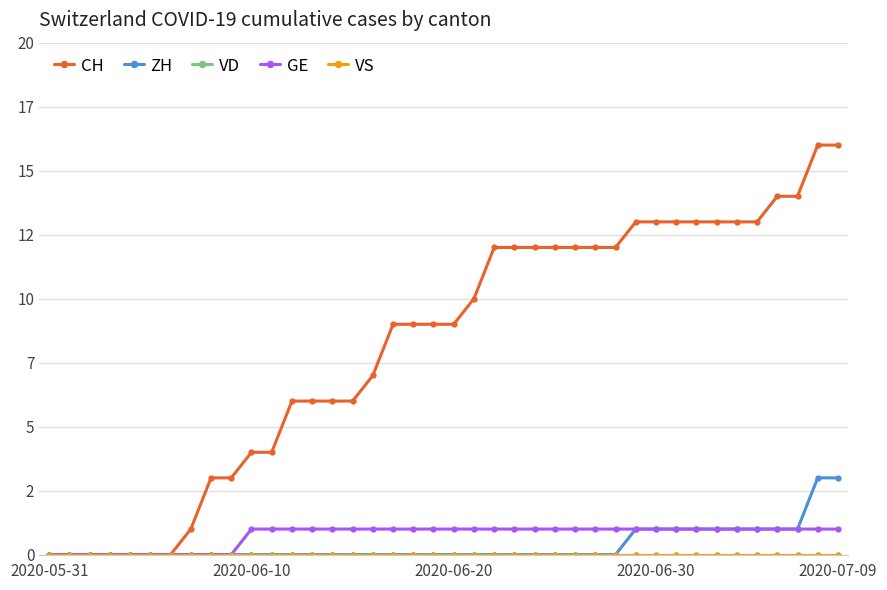

Does the chart have visible grid lines?

Yes